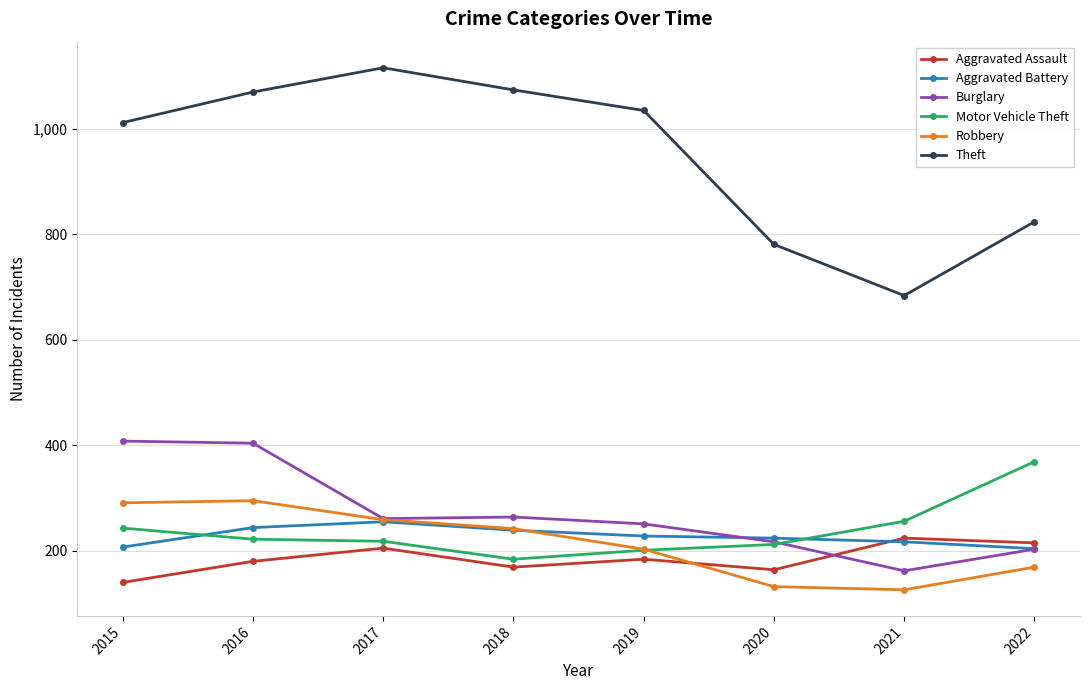

At which label is Aggravated Battery closest to 229?

2019